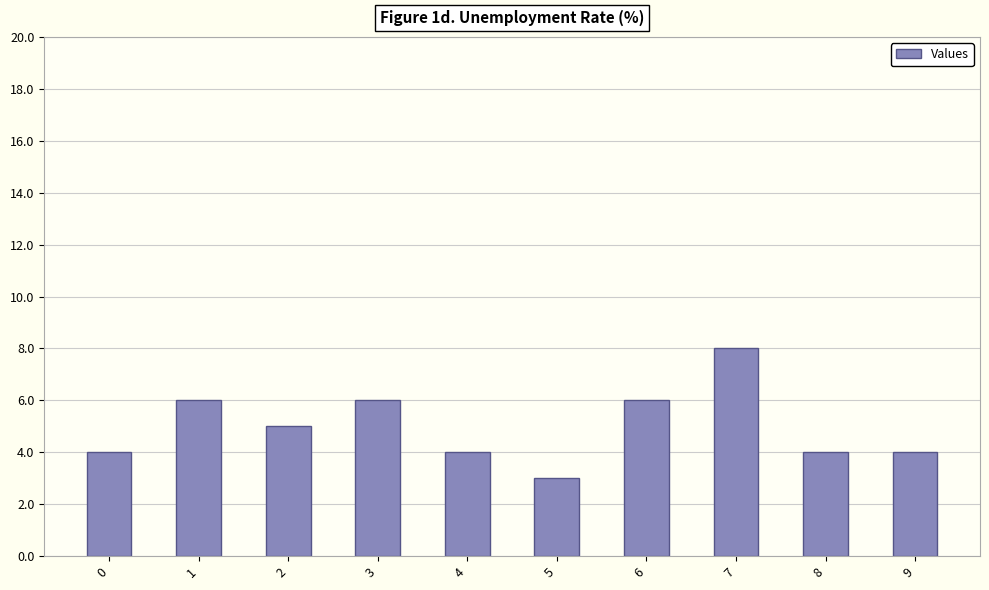

Reading left to right, what are all the values shown in this chart?

0=4	1=6	2=5	3=6	4=4	5=3	6=6	7=8	8=4	9=4